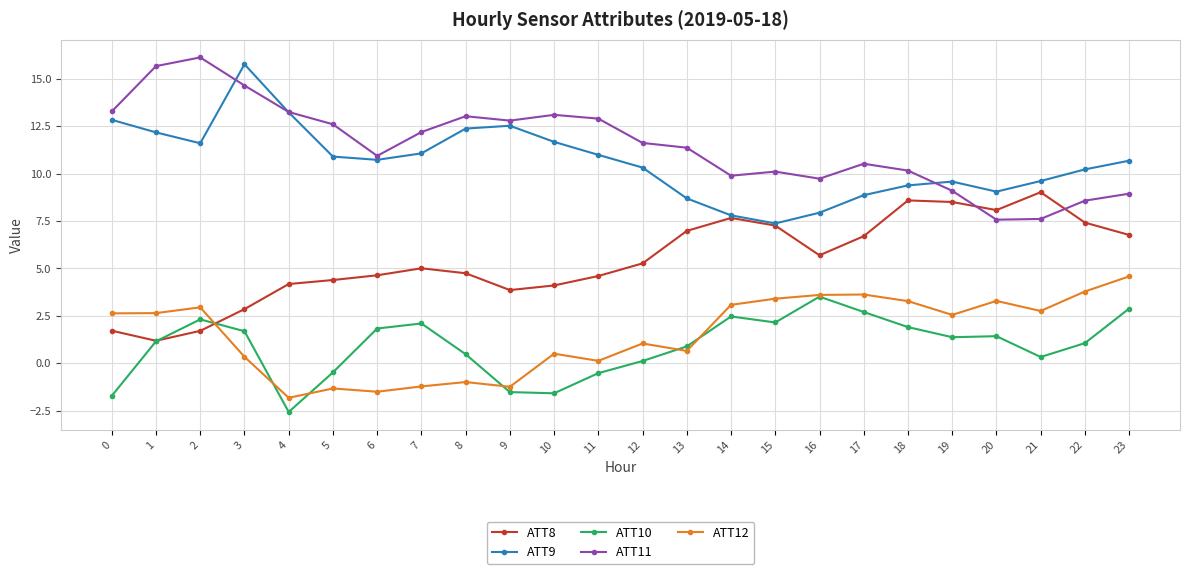

How many lines are shown in the chart?

5